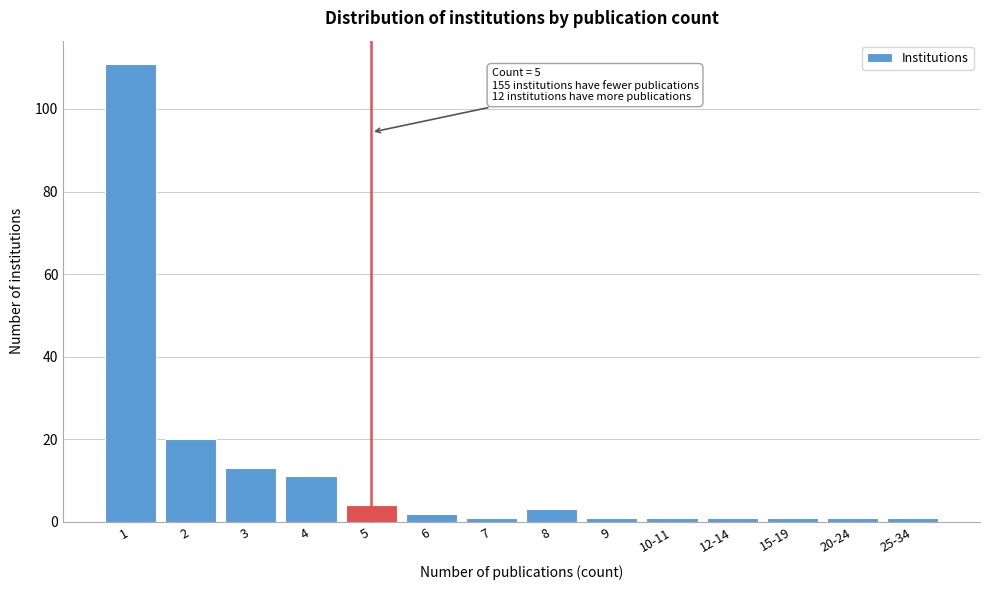

Reading right to left, transcribe all the data shown in this chart.

25-34=1	20-24=1	15-19=1	12-14=1	10-11=1	9=1	8=3	7=1	6=2	5=4	4=11	3=13	2=20	1=111